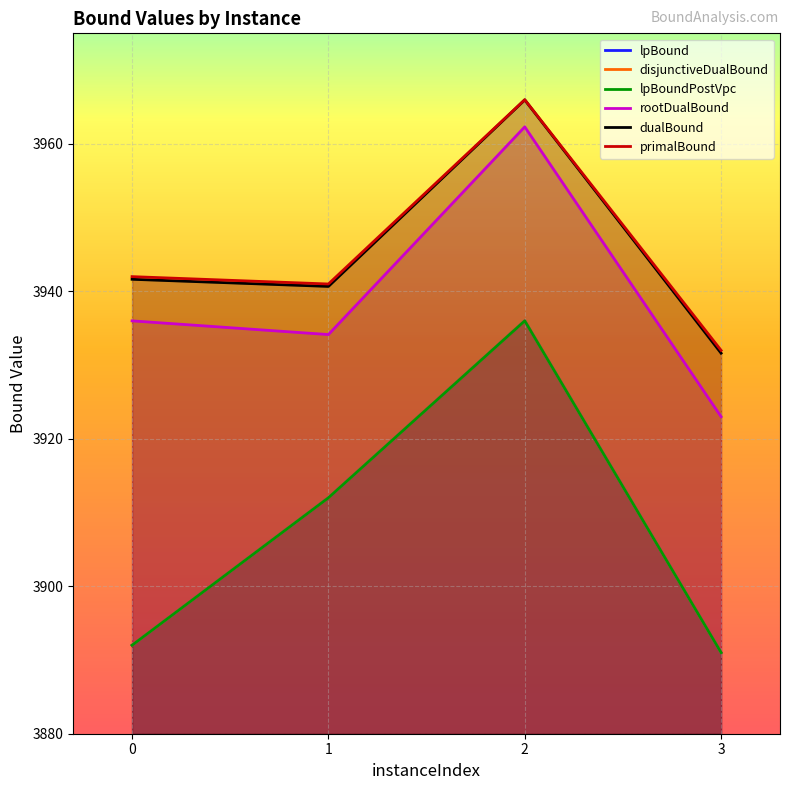

What is the value of the lpBoundPostVpc point at the 1st from the left?

3892.0